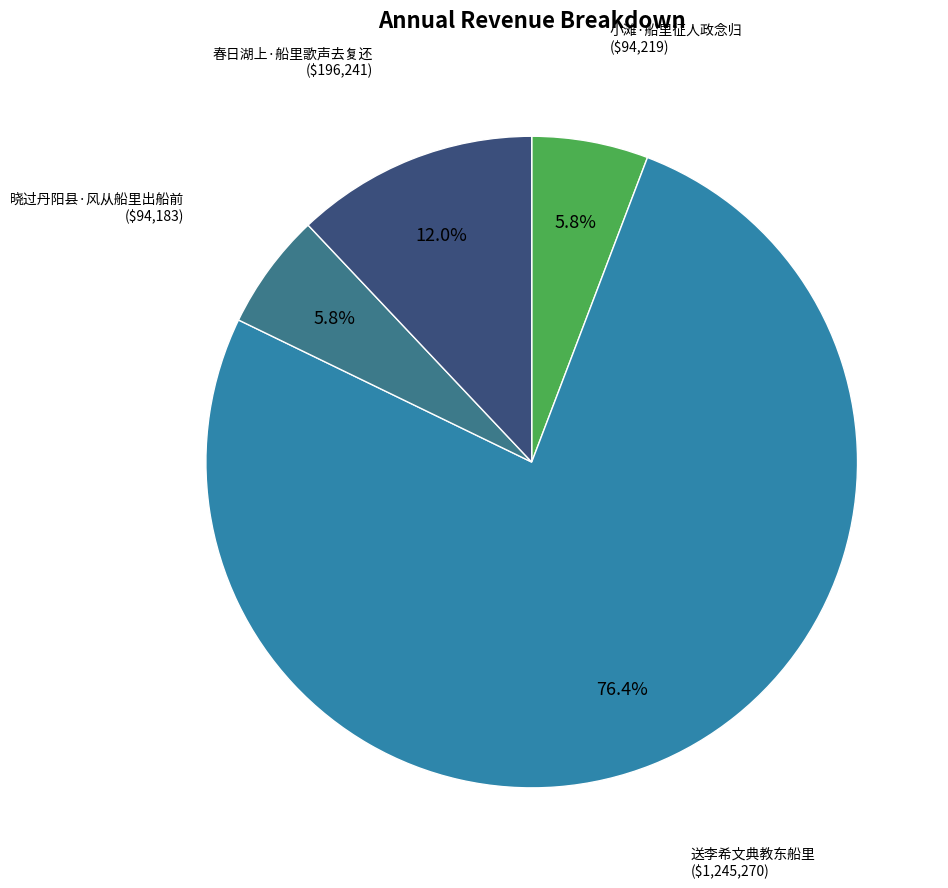

To the nearest percent, what is the average slice percentage?

25%